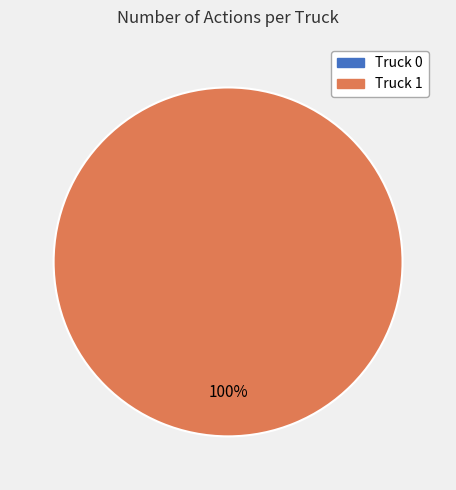

Which slice represents more than half of the pie?

Truck 1